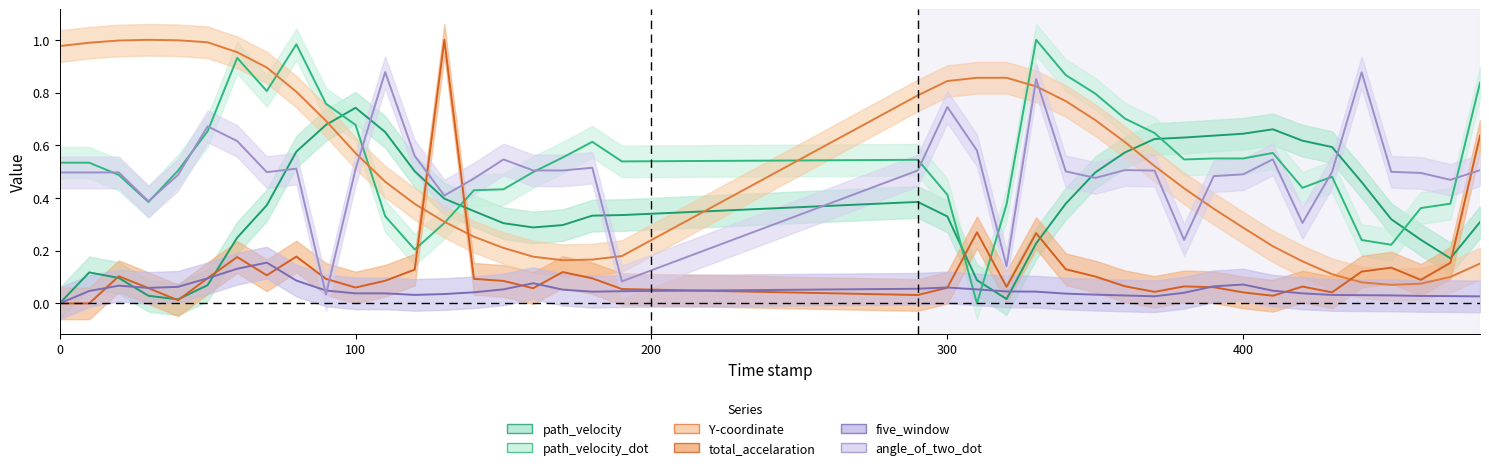

Where is the first local maximum for path_velocity?

10.0